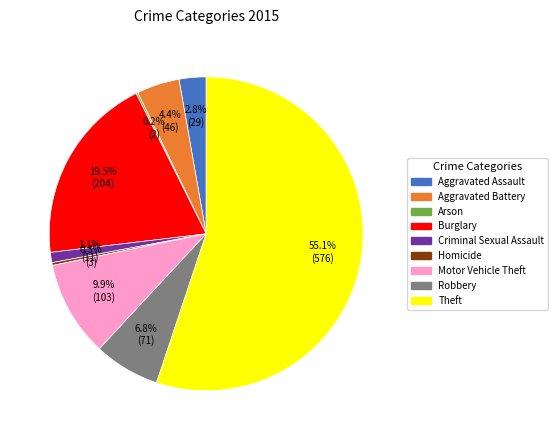

To the nearest percent, what is the combined percentage of Motor Vehicle Theft and Robbery?

17%